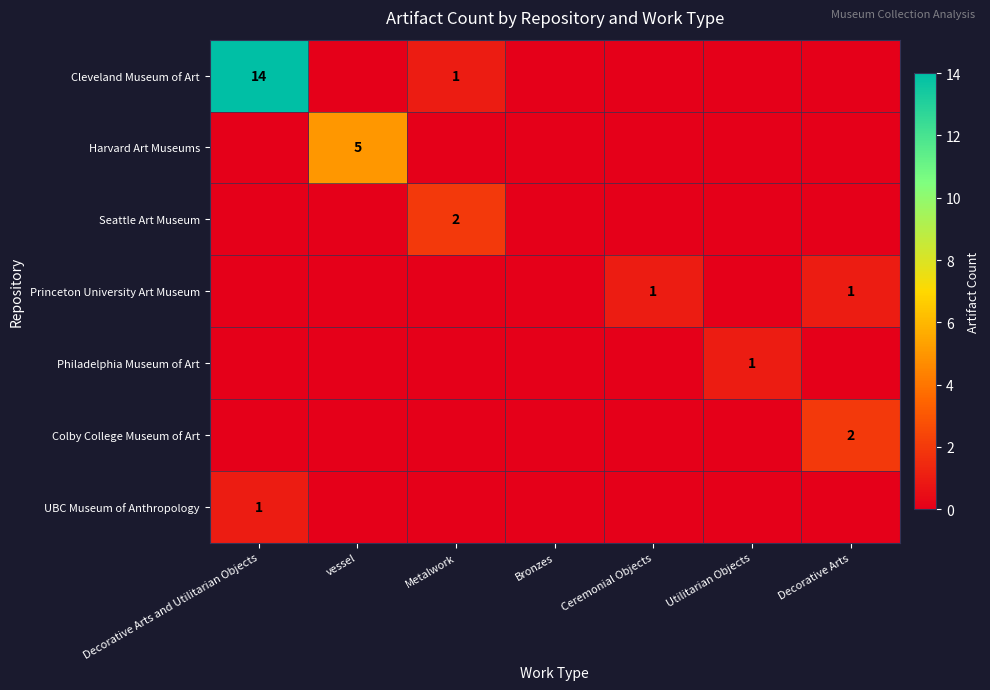

The UBC Museum of Anthropology series shows -1 at Ceremonial Objects. True or false?

False